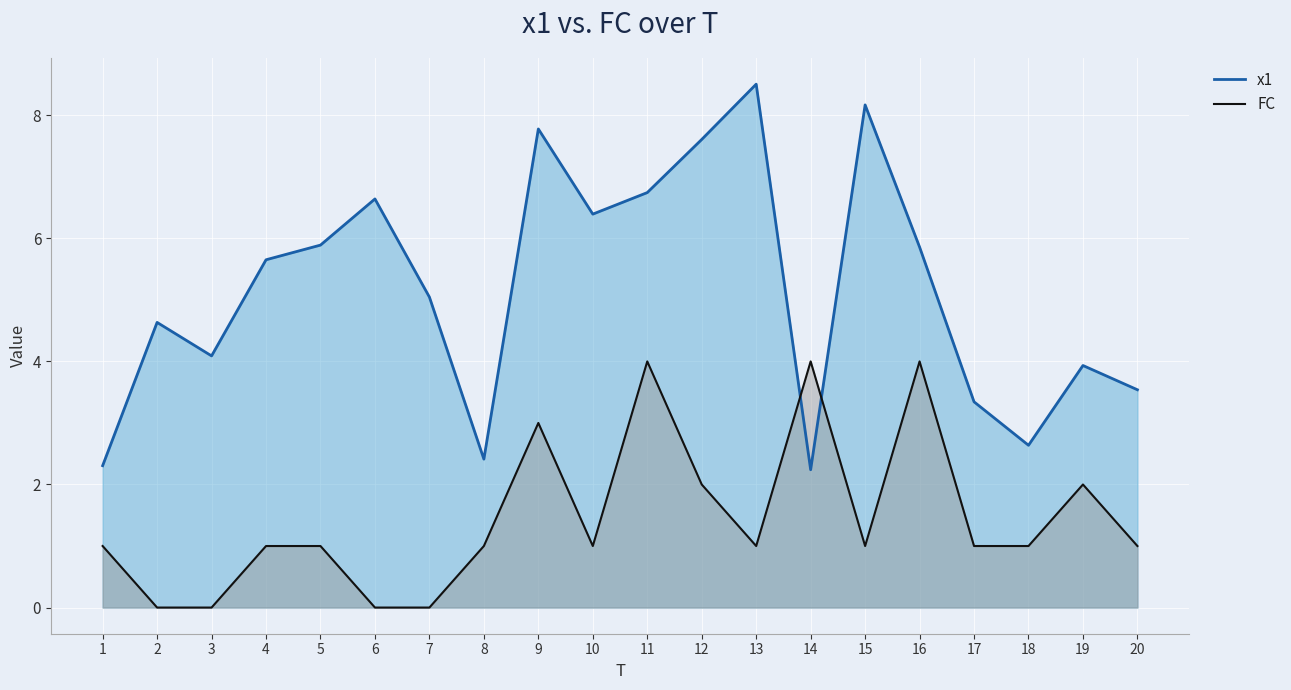

How many intersections are there between x1 and FC?

2